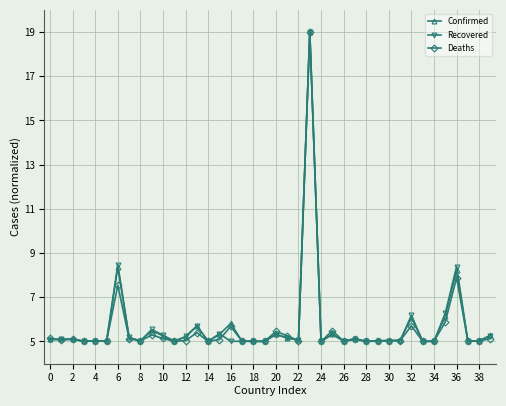

Is this an area chart (filled region under the line)?

No